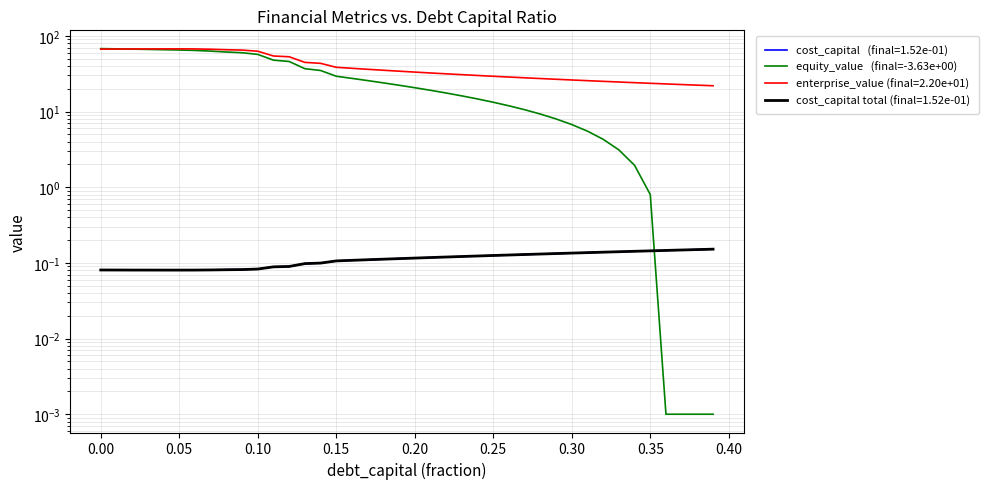

True or false: there are more than 0 points higher than both neighbors.

False